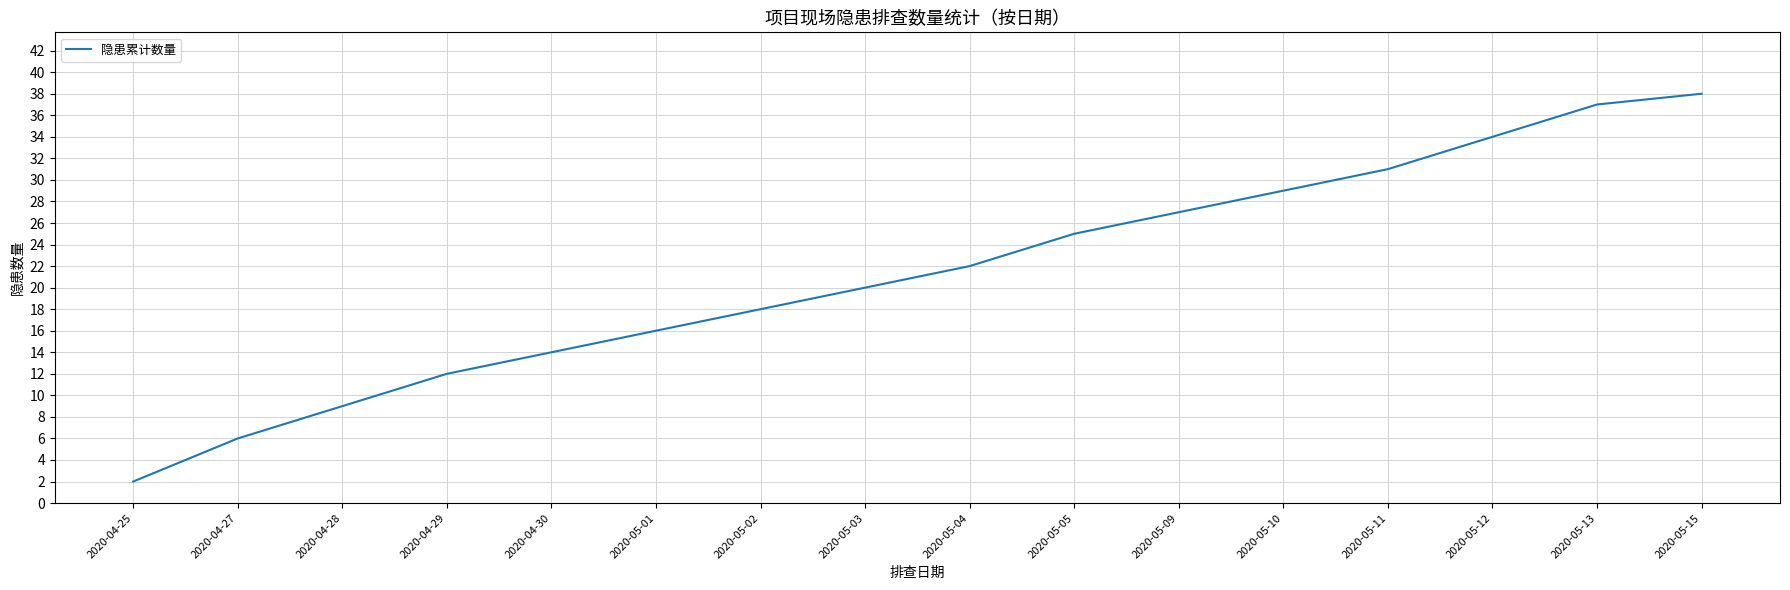

What position from the right is 2020-04-25?

16